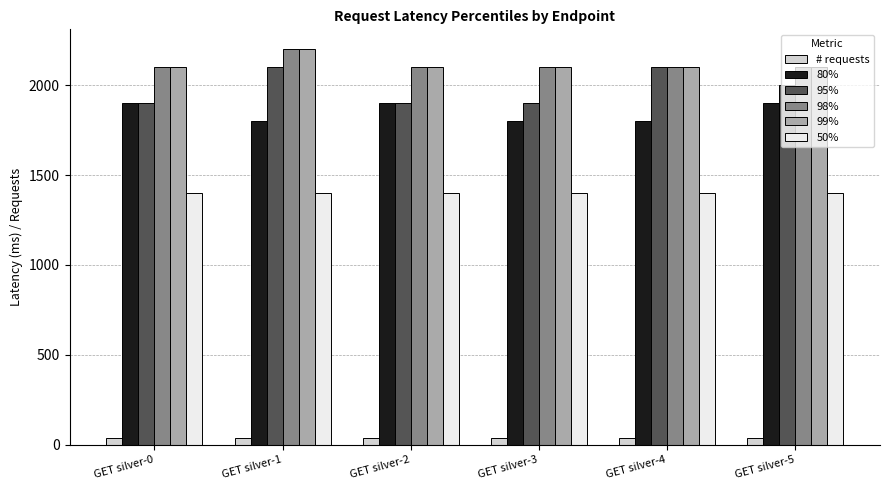

Which category has the highest value across all series?

GET silver-1